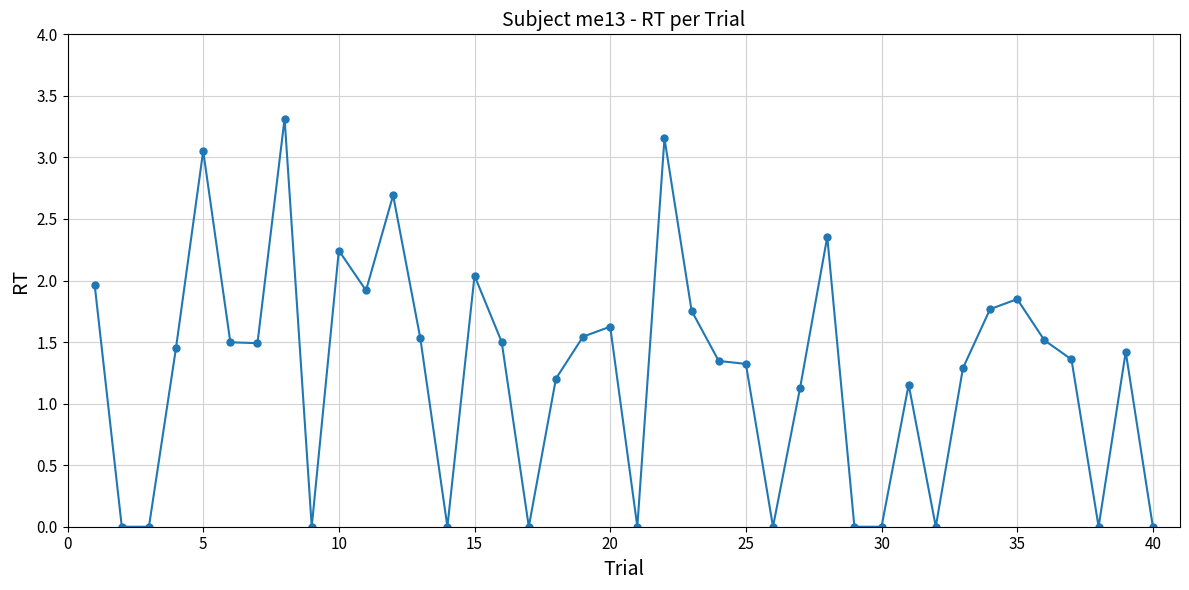

How many values exceed 1?

28